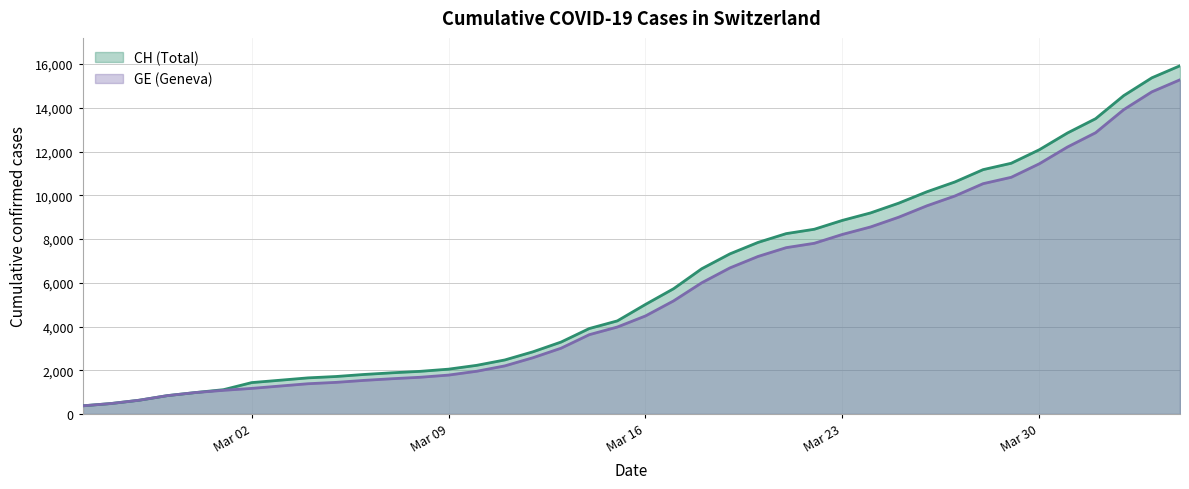

What is the total value across all series at Mar 30?

23530